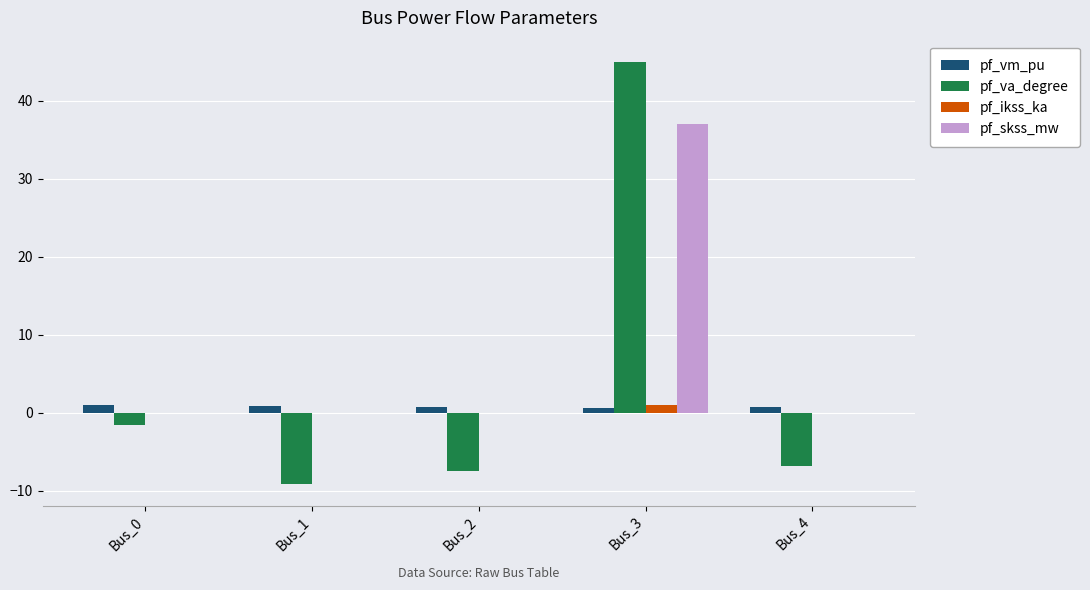

True or false: pf_vm_pu has a value of 0.7 at Bus_3.

True